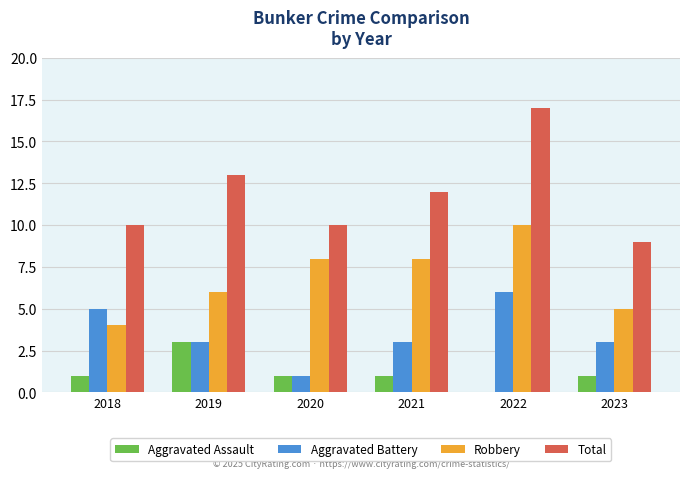

How many positive values does the Aggravated Assault series have?

5